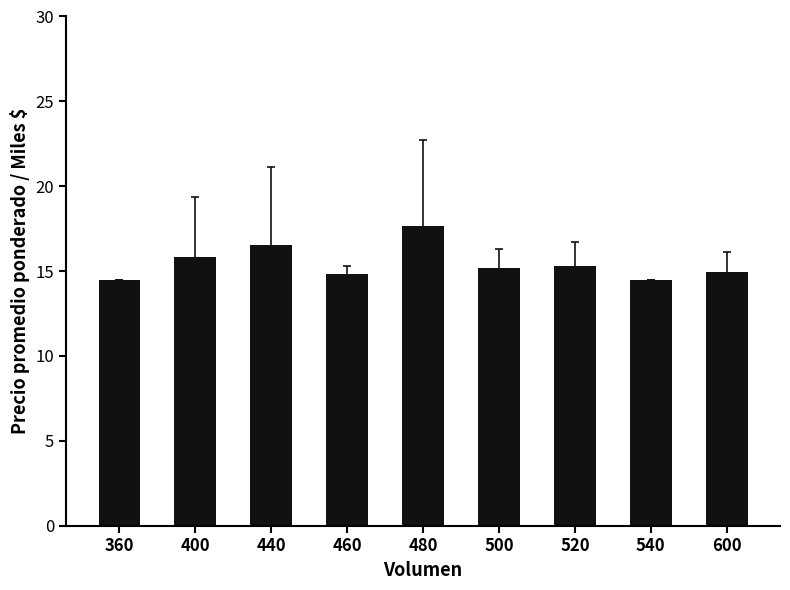

Where is the data nearest to the value 16?

400